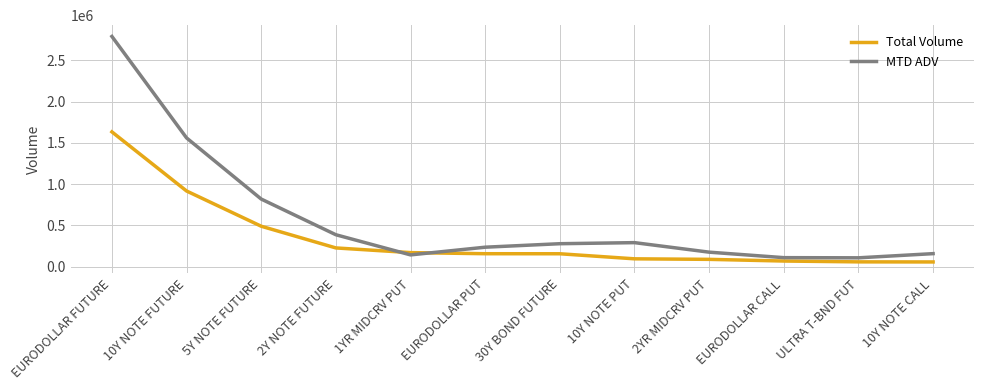

Which series has the widest spread of values?

MTD ADV